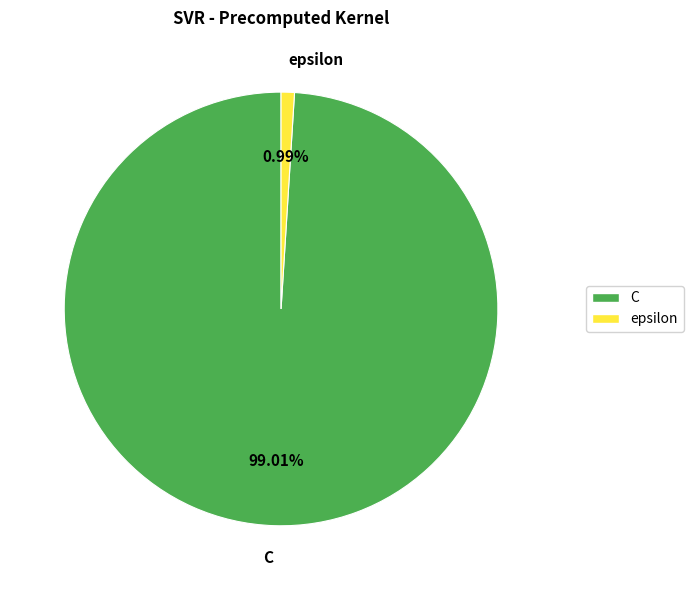

To the nearest percent, what is the combined percentage of epsilon and C?

100%